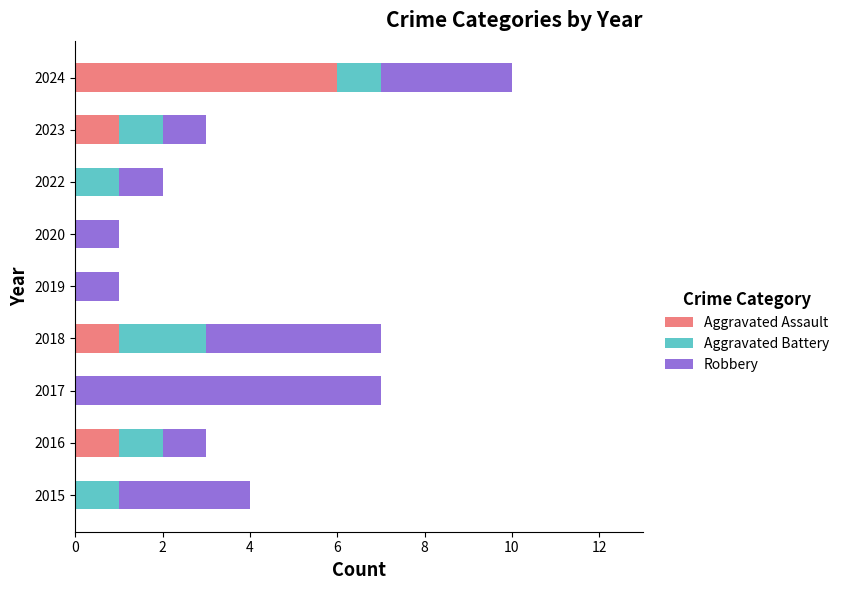

True or false: Aggravated Assault has a value of 3 at 2022.

False